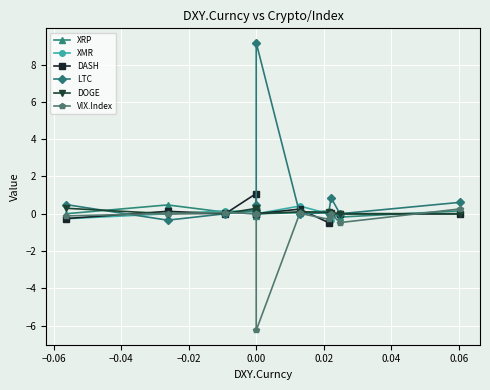

How many lines are shown in the chart?

6